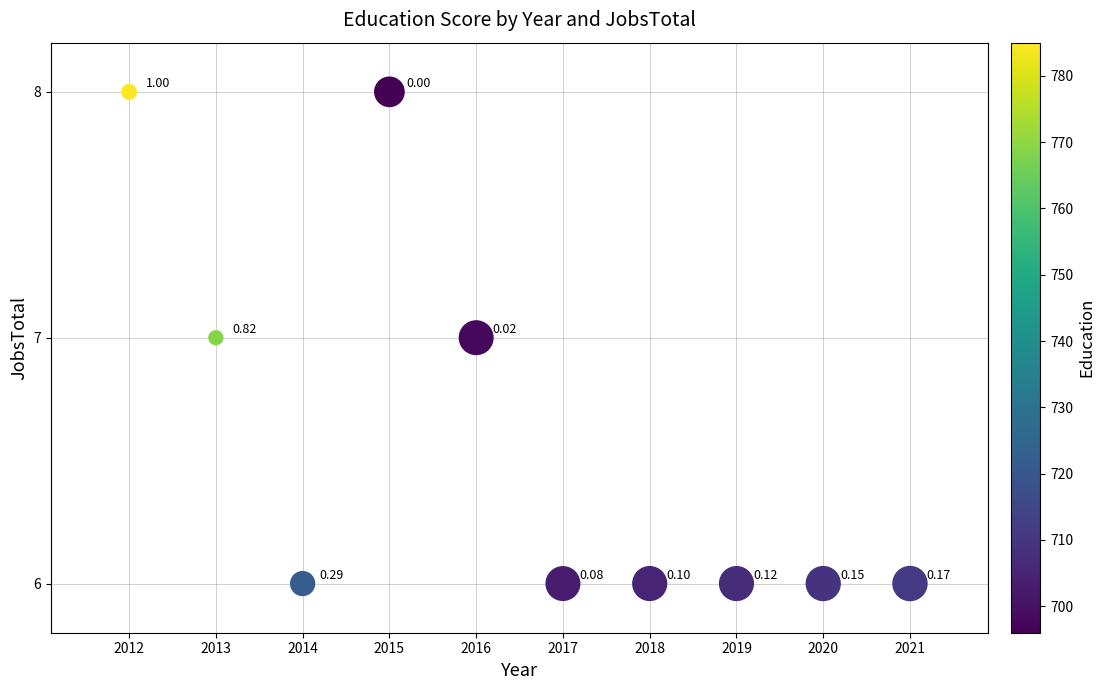

How many points are shown in the scatter plot?

10